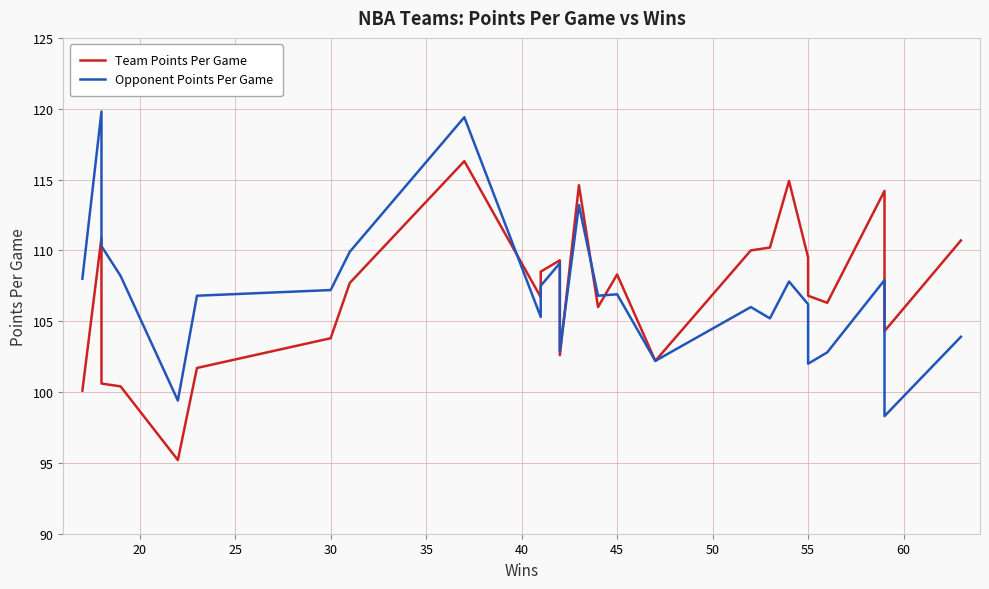

Reading left to right, what are all the values shown in this chart?

Team Points Per Game: 100.1	110.9	100.6	100.4	95.2	101.7	103.8	107.7	116.3	106.7	106.9	108.5	109.3	102.6	114.6	106.0	108.3	102.2	102.2	110.0	110.2	114.9	109.5	106.8	106.3	114.2	104.3	110.7
Opponent Points Per Game: 108.0	119.8	110.3	108.2	99.4	106.8	107.2	109.9	119.4	105.3	105.9	107.5	109.1	102.9	113.2	106.8	106.9	102.2	102.2	106.0	105.2	107.8	106.2	102.0	102.8	107.9	98.3	103.9